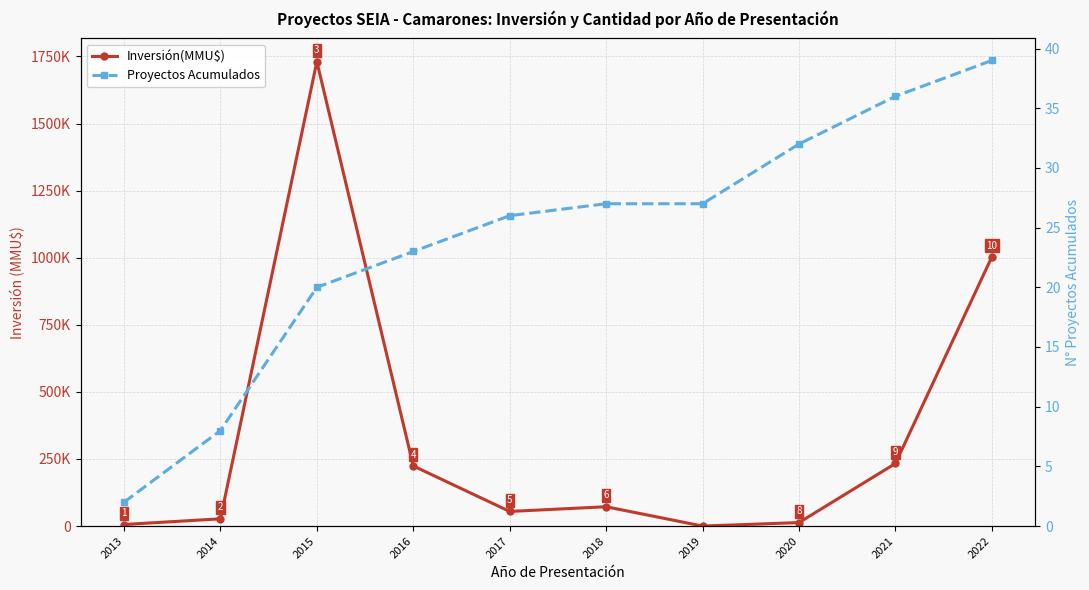

What is the average value of the Proyectos Acumulados series?

24